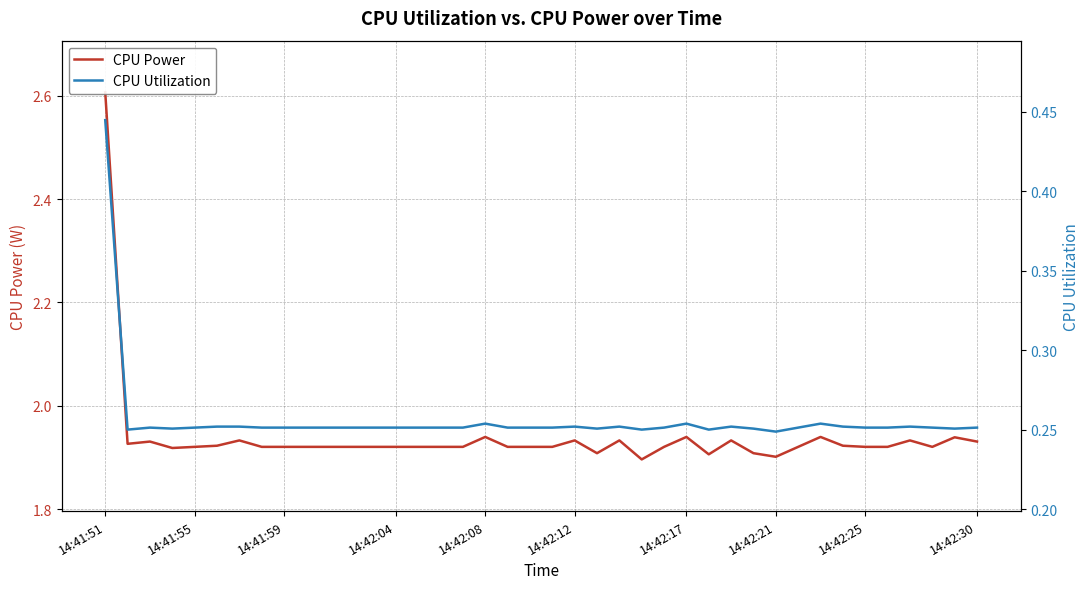

True or false: CPU Utilization and CPU Power intersect in this chart.

False